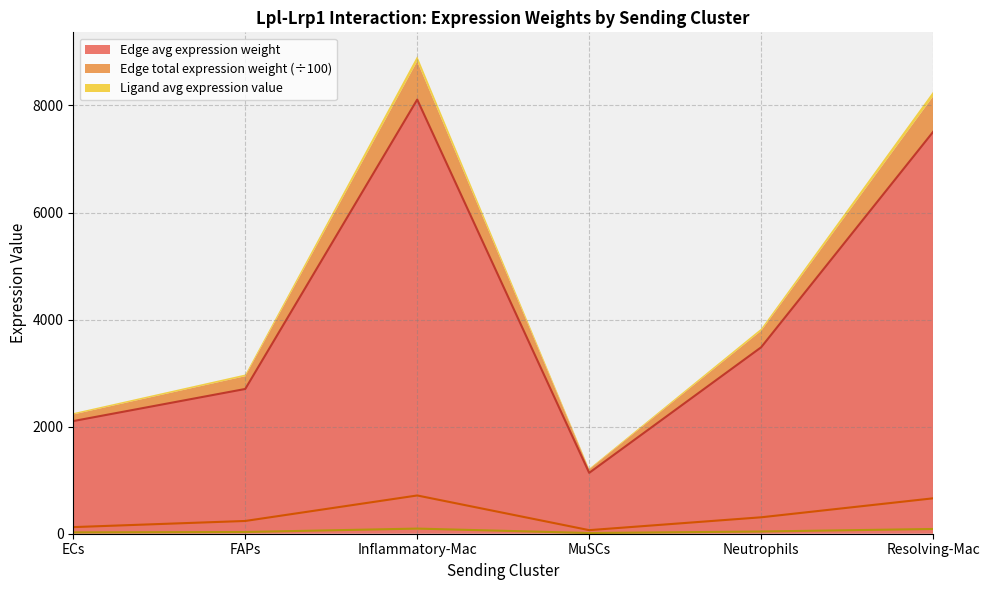

The value of Edge avg expression weight (line) at Neutrophils is 3483.1. True or false?

True